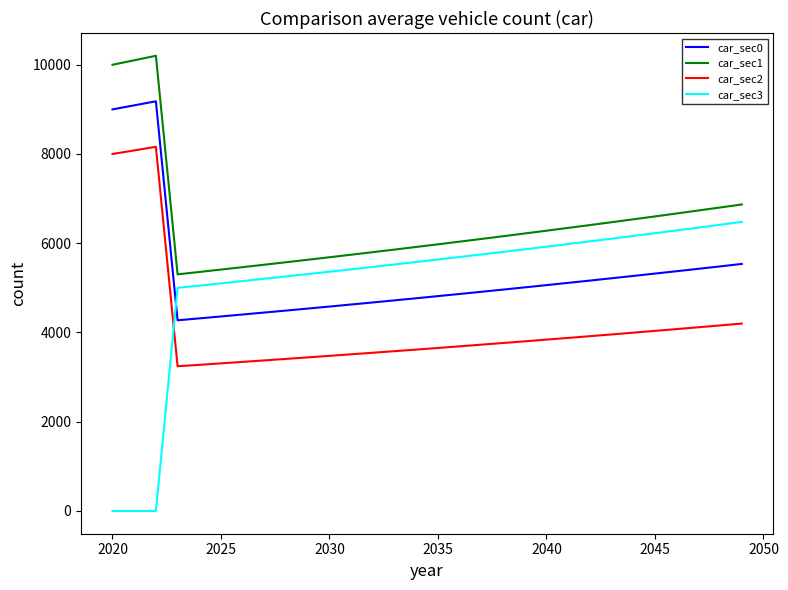

True or false: car_sec2 and car_sec0 cross at least once.

False